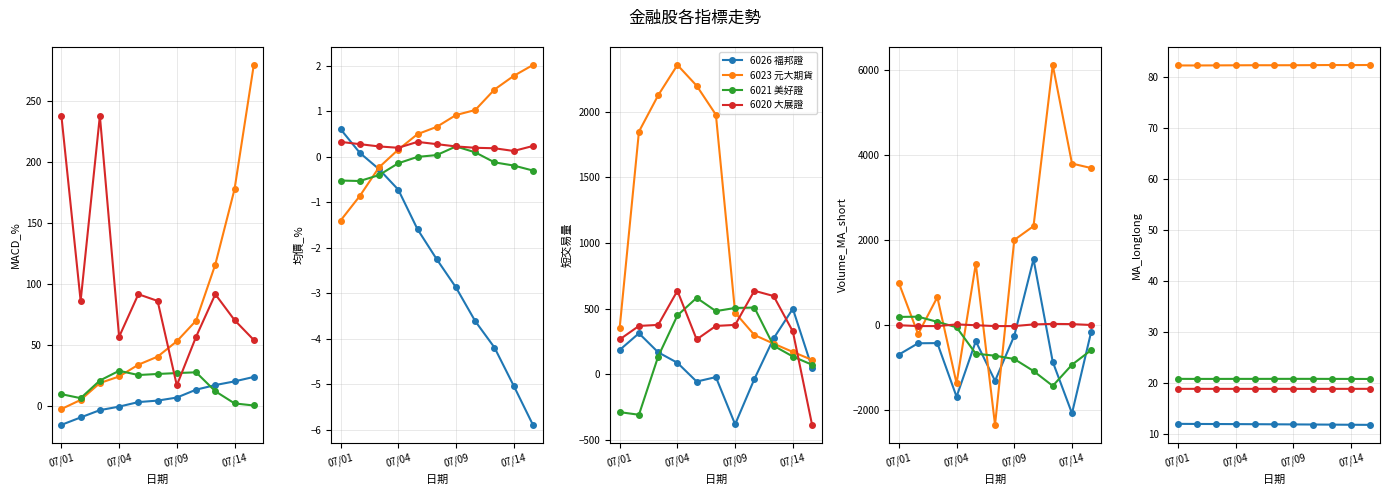

What are all the series names shown in the legend?

6026 福邦證, 6023 元大期貨, 6021 美好證, 6020 大展證